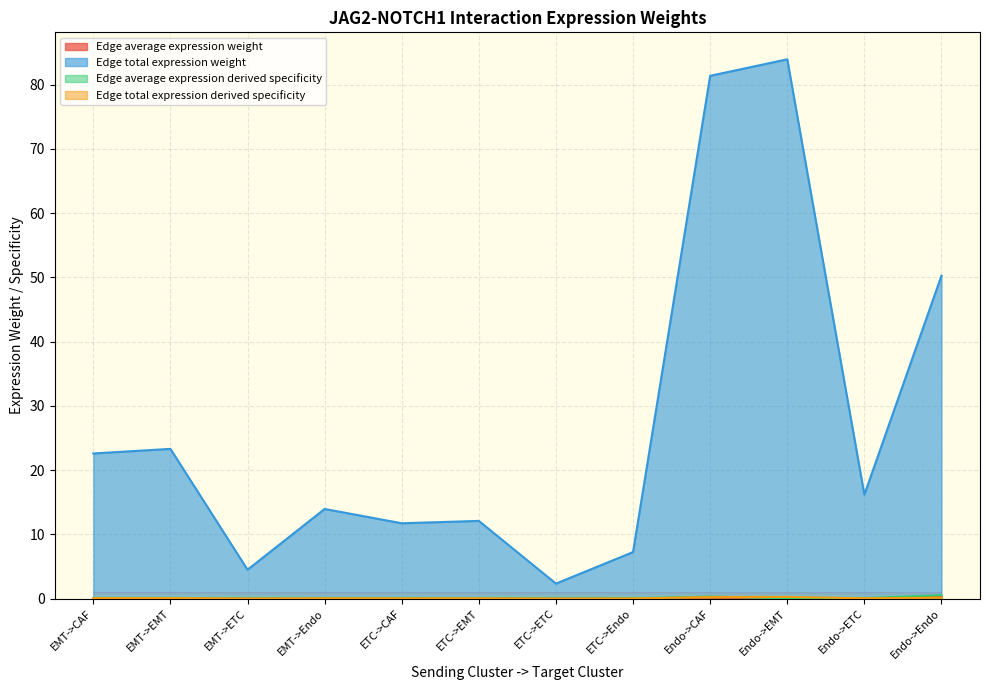

True or false: Edge average expression weight and Edge total expression weight cross at least once.

False